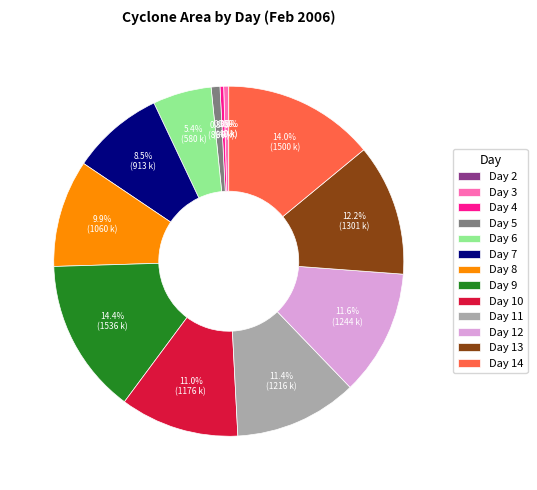

To the nearest percent, what is the average slice percentage?

8%